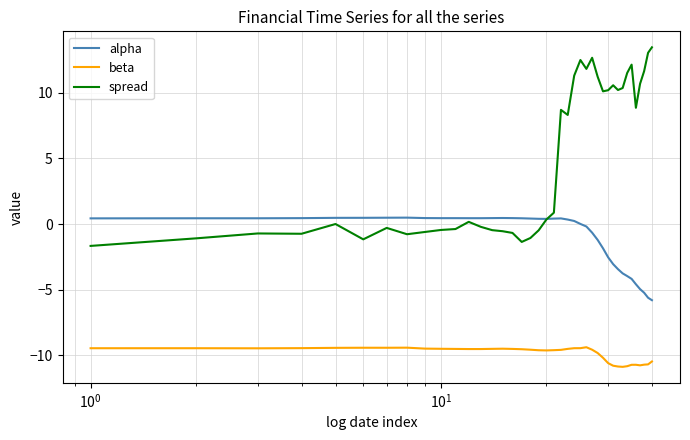

Which series has the largest total across all categories?

spread